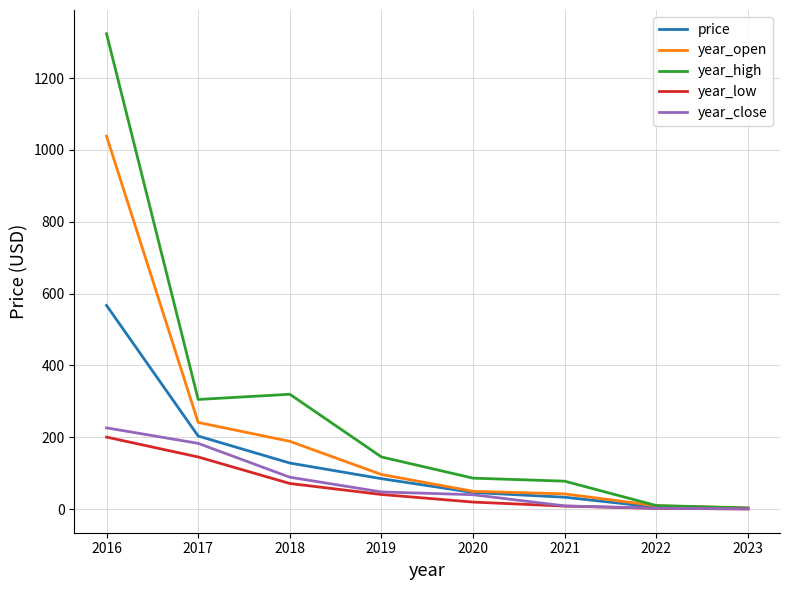

Which series changed the most between 2019 and 2016?

year_high